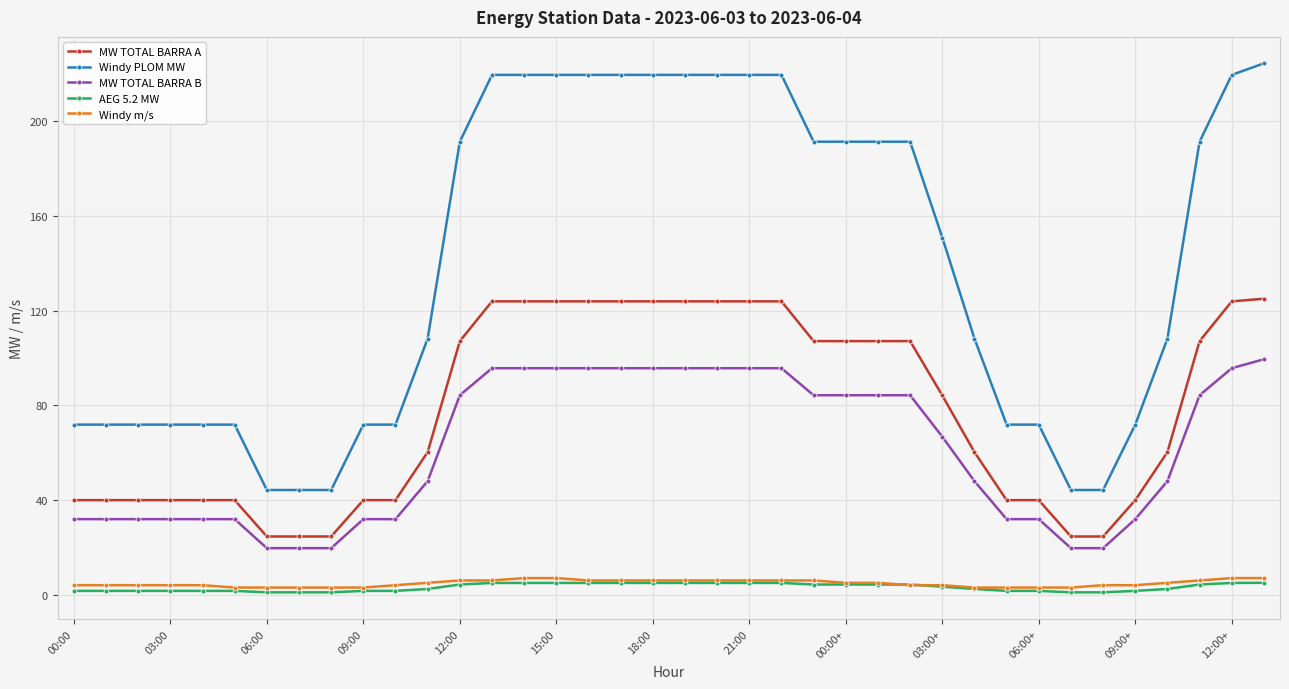

What is the value of the MW TOTAL BARRA A point at the 12th from the left?

60.2